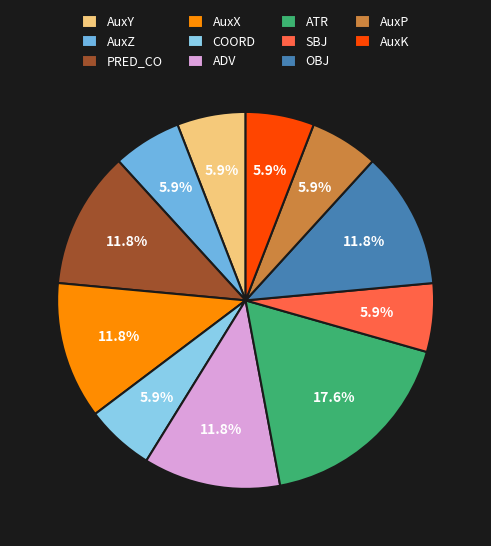

The PRED_CO slice represents 1% of the pie. True or false?

False